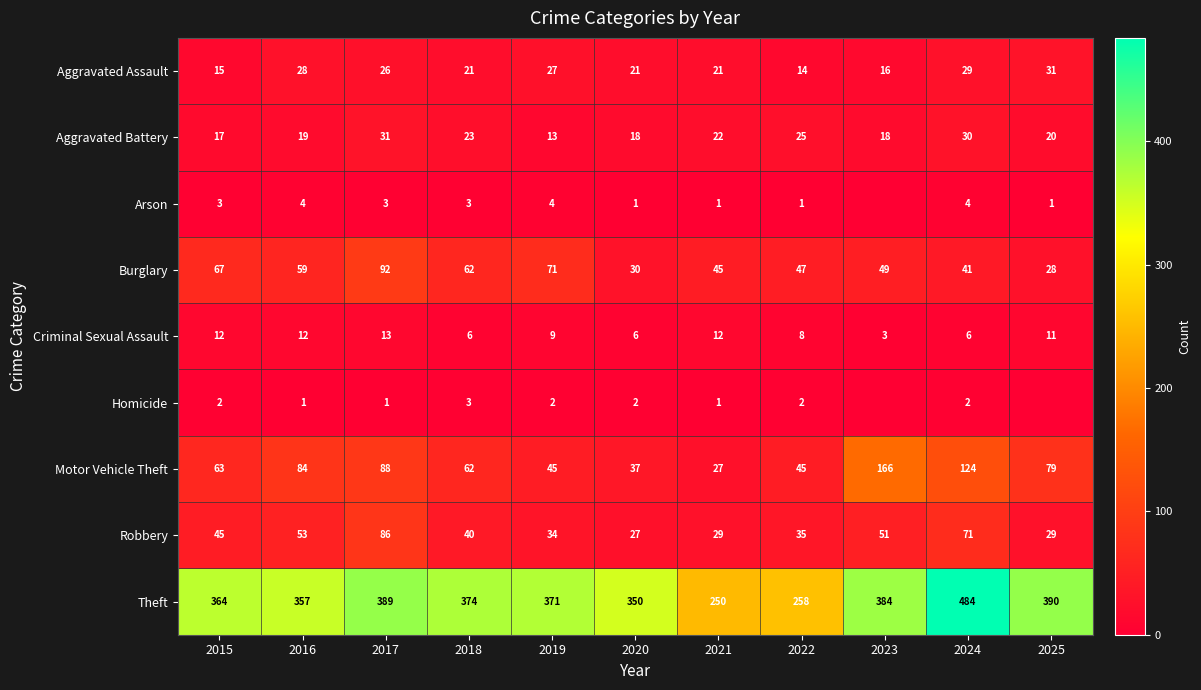

Is the value of Arson at 2024 greater than the value of Motor Vehicle Theft at 2019?

No